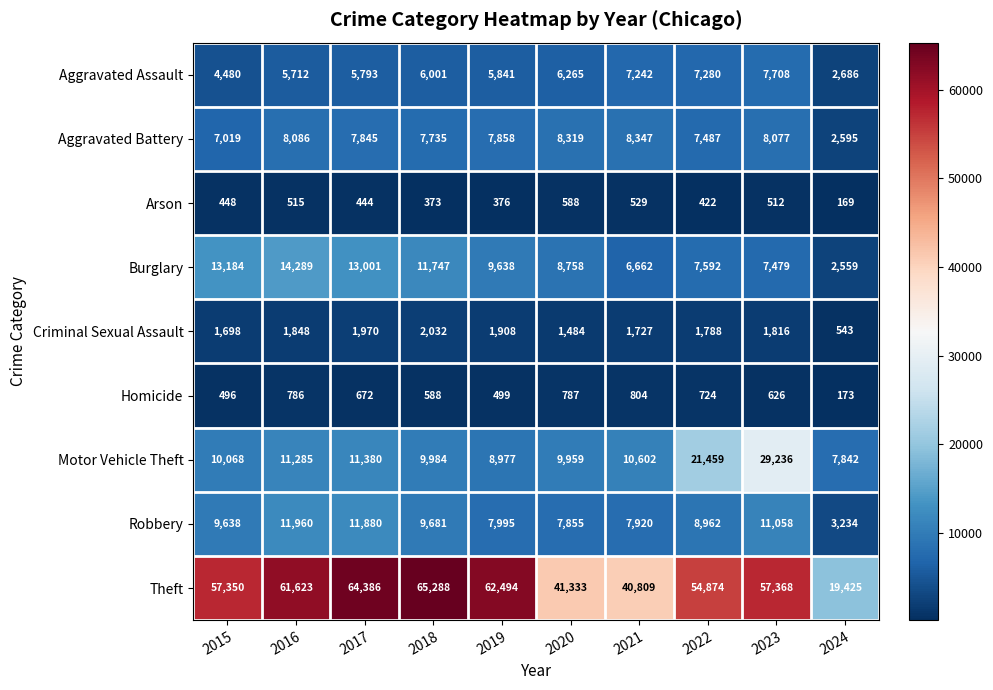

What is the difference between the highest and lowest values at 2024?

19256